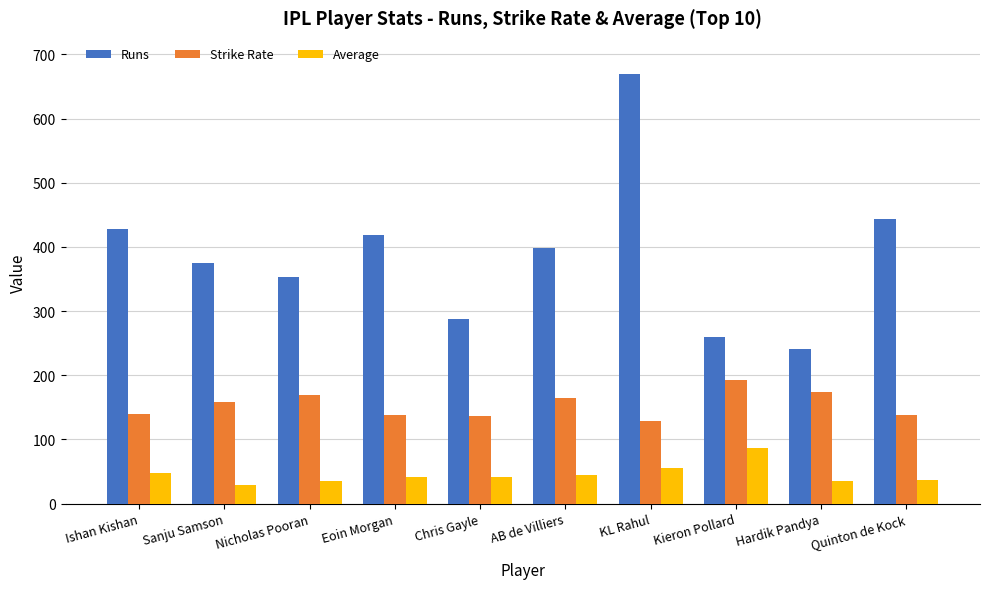

The Average series shows 59.6 at Kieron Pollard. True or false?

False